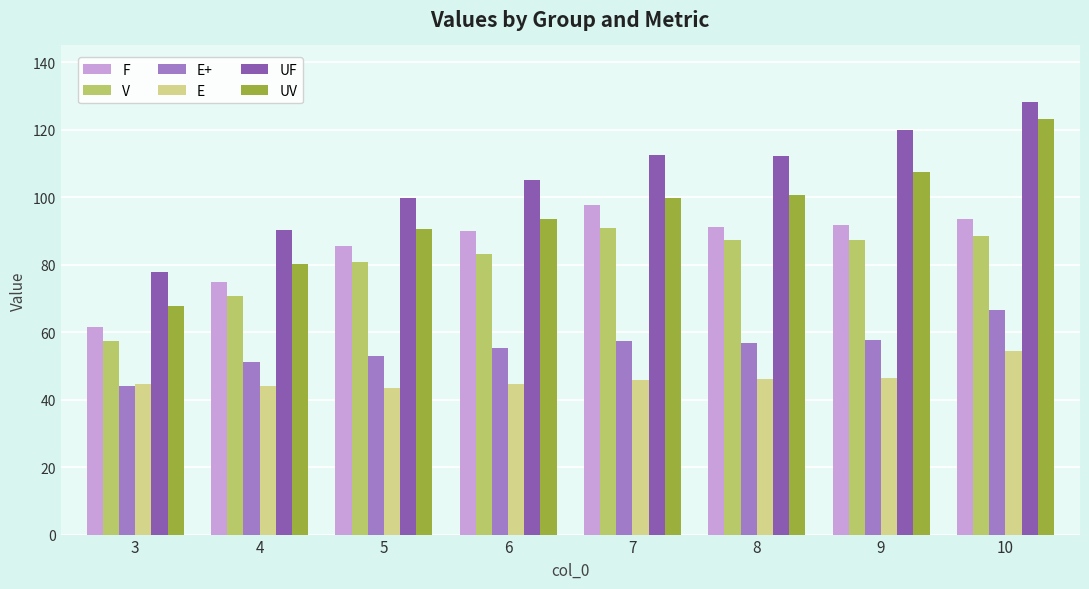

At 10, list the series in order from largest to smallest.

UF, UV, F, V, E+, E